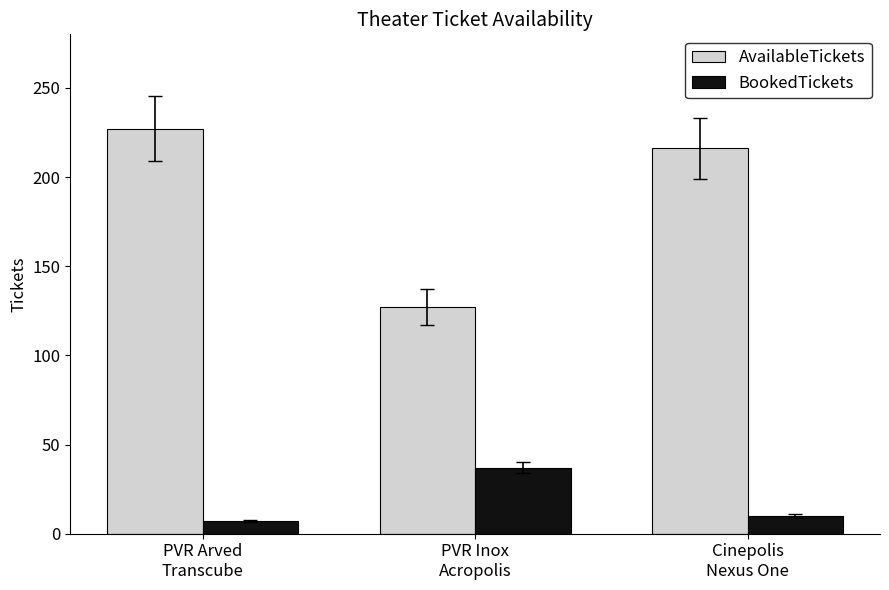

What is the label of the 2nd bar from the left?

PVR Inox
Acropolis